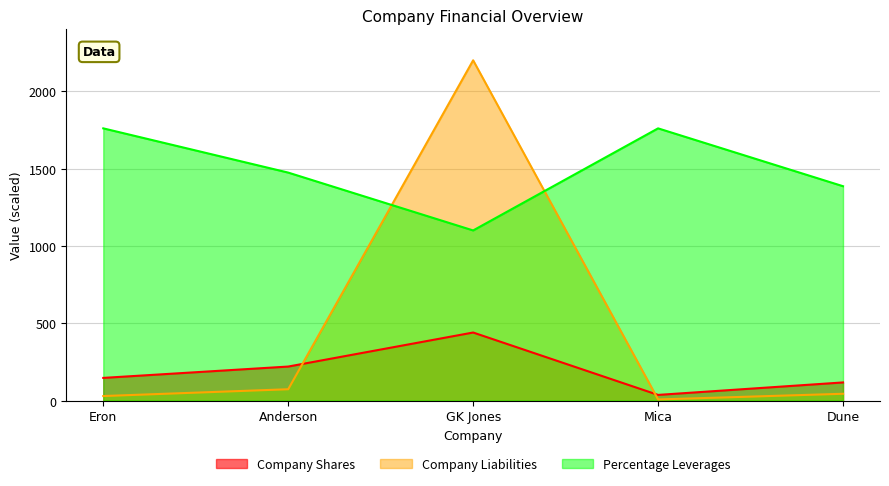

List the series in order of their peak value, highest first.

Company Liabilities, Percentage Leverages, Company Shares